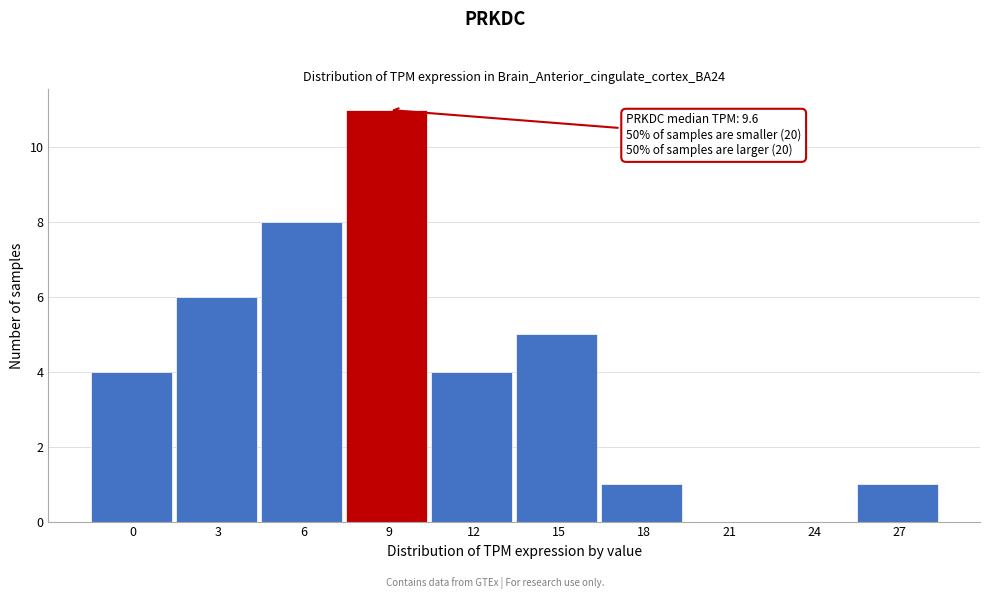

Reading left to right, extract all data points from this chart.

0=4	3=6	6=8	9=11	12=4	15=5	18=1	21=0	24=0	27=1